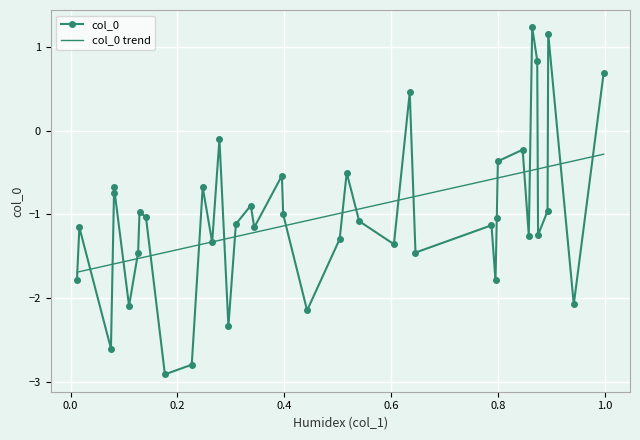

At which label does the data first exceed -1?

0.0812154961749911